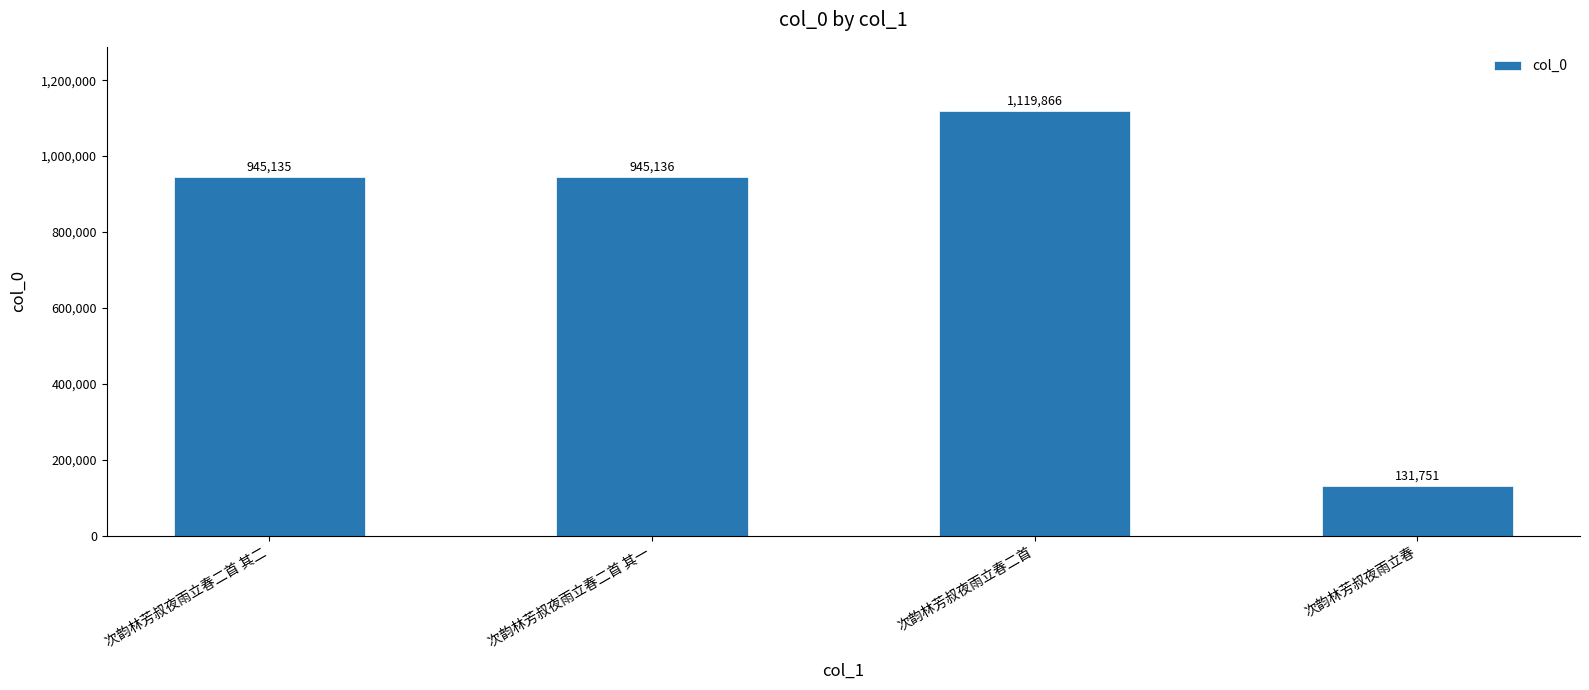

What is the difference between the maximum and minimum values?

988115